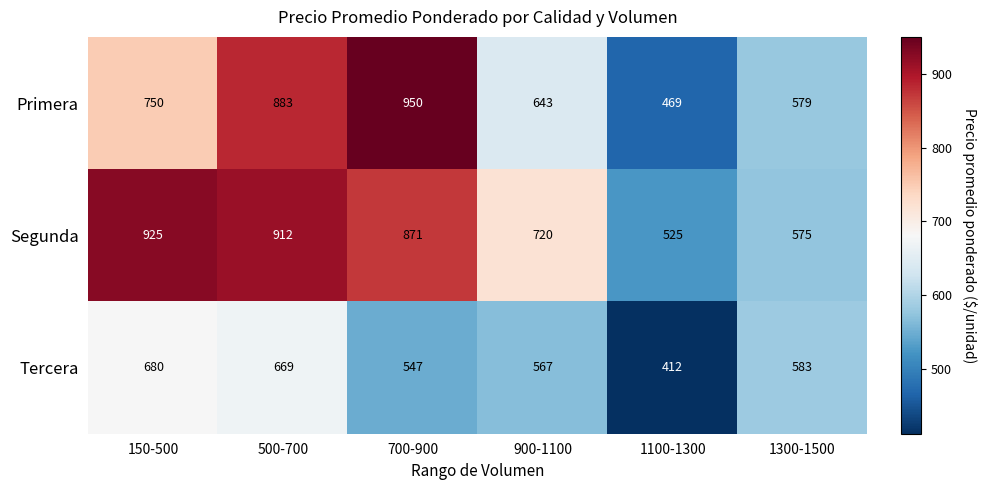

What is the difference between the highest and lowest values at 900-1100?

153